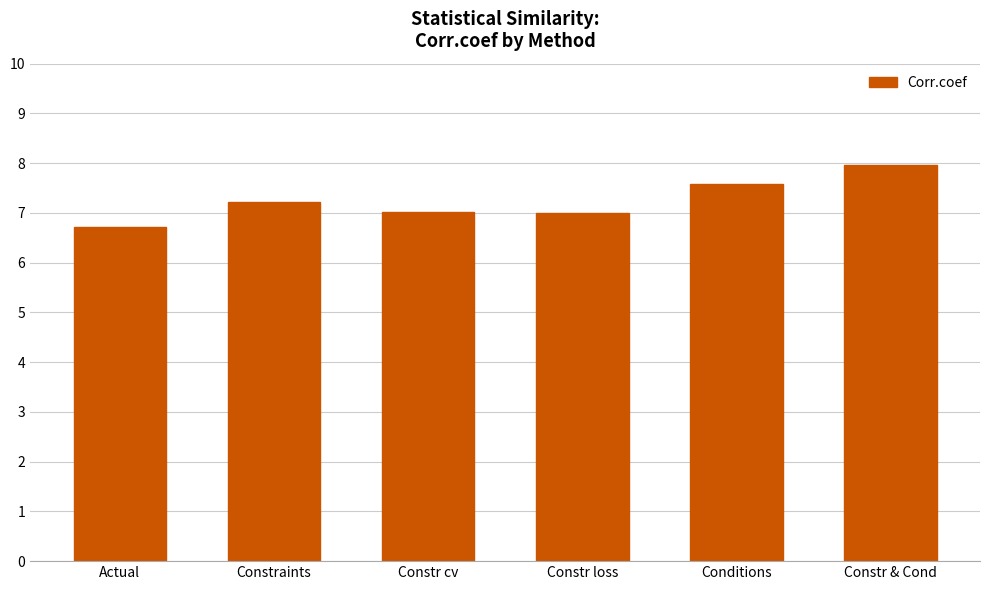

Reading left to right, list all the values displayed in this chart.

6.7	7.2	7.0	7.0	7.6	8.0